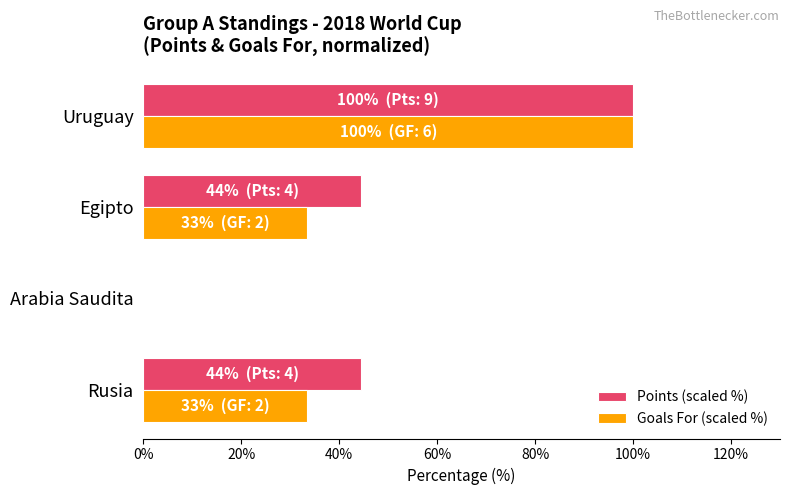

What is the average value of the Goals For (scaled %) series?

41.7